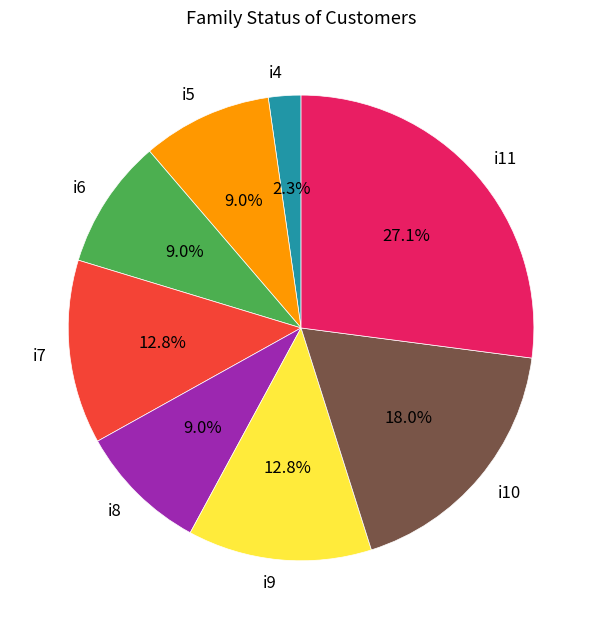

How many segments does this pie chart have?

8